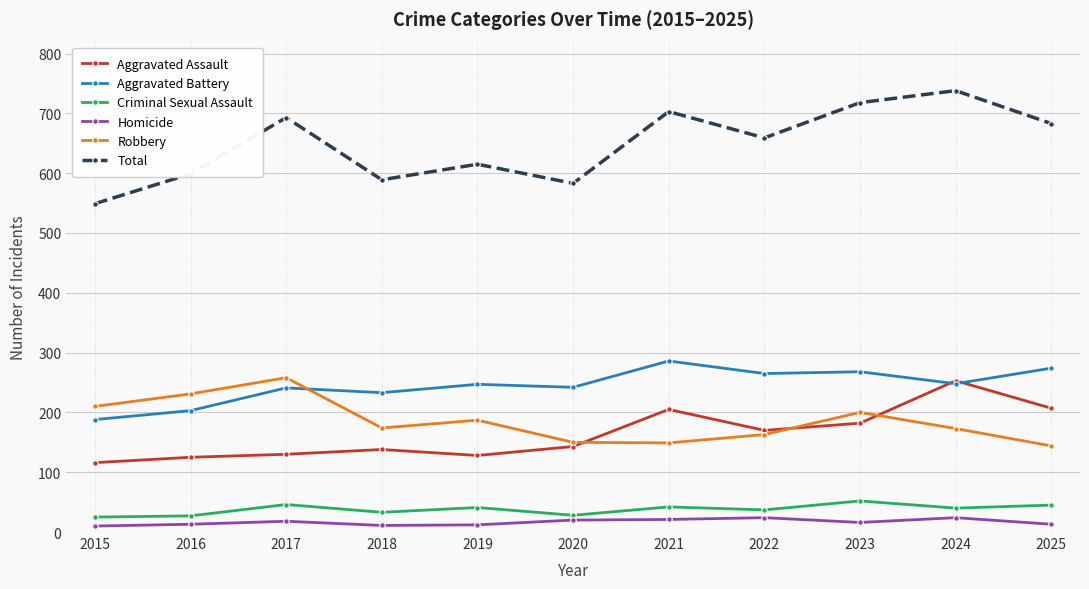

What are all the series names shown in the legend?

Aggravated Assault, Aggravated Battery, Criminal Sexual Assault, Homicide, Robbery, Total